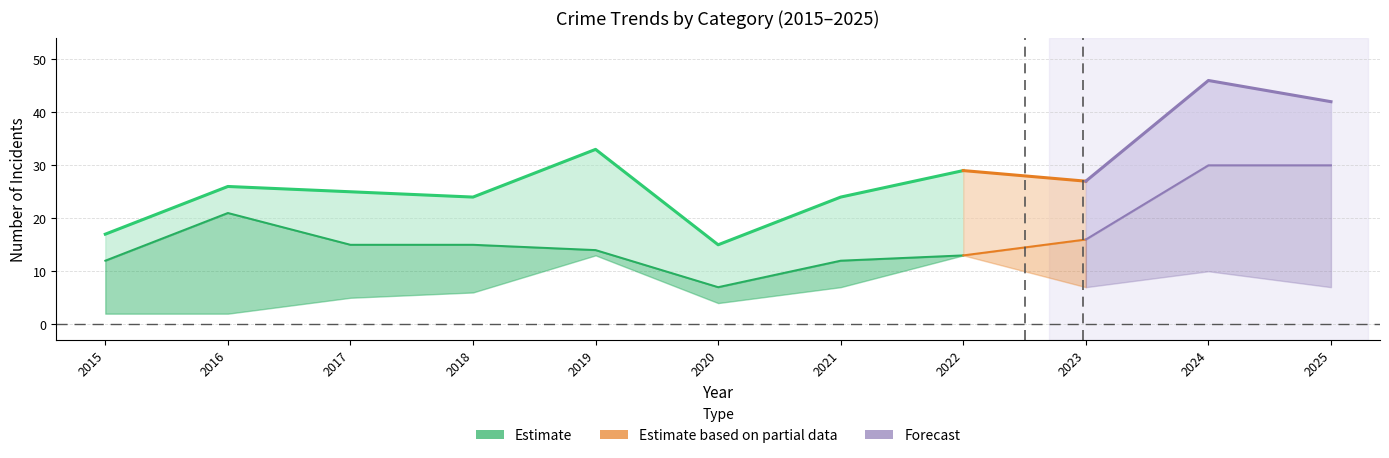

What is the difference between the maximum and minimum values in the Total series?

31